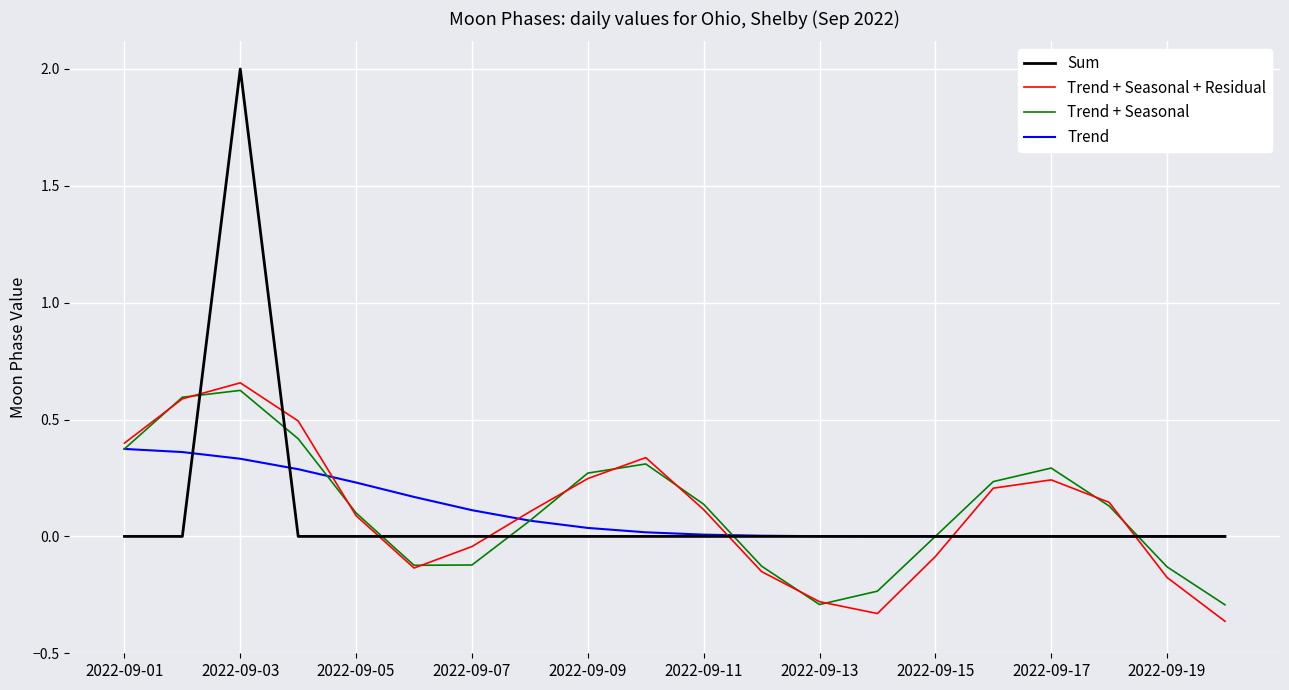

Is this an area chart (filled region under the line)?

No